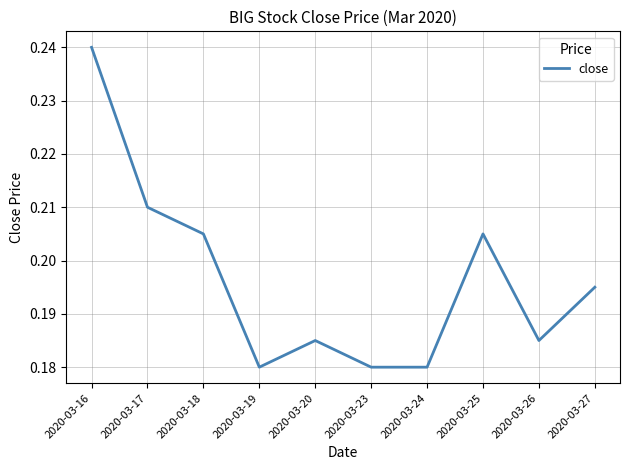

Between 2020-03-20 and 2020-03-17, which is larger?

2020-03-17